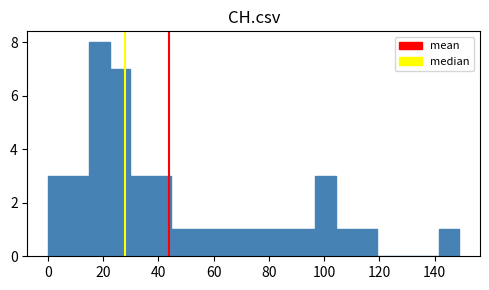

Around what value on the x-axis is the tallest bar? Give the approximate position of its centre, as read against the axis.

18